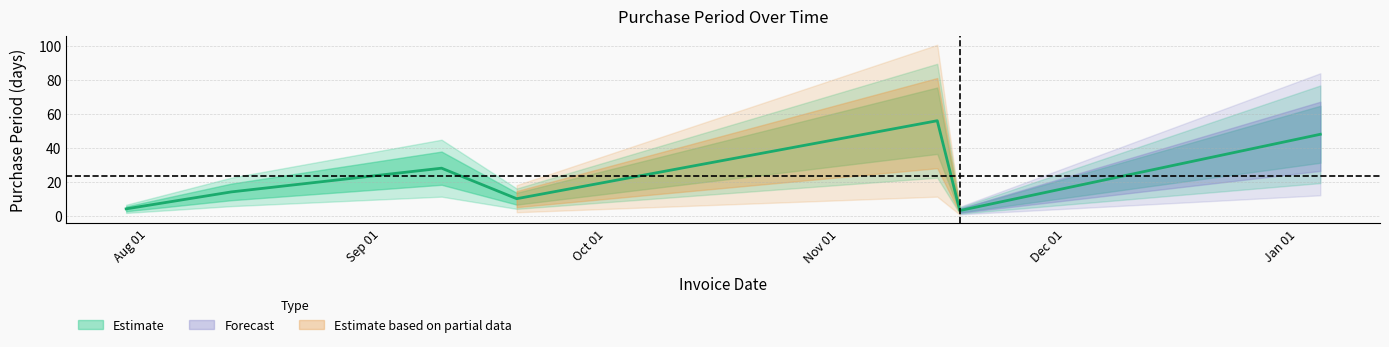

At which label does the data first exceed 14?

2016-09-09